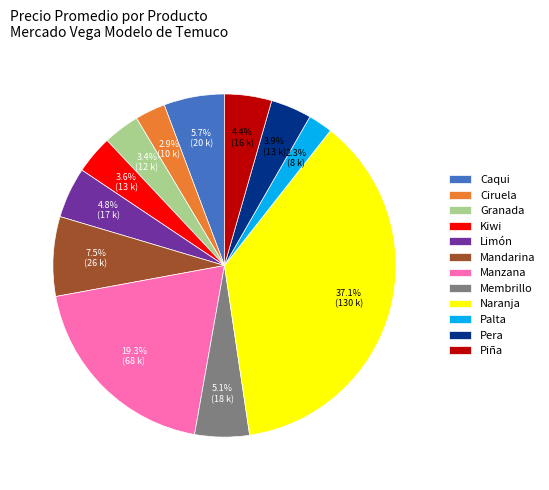

Which has a higher value, Kiwi or Caqui?

Caqui